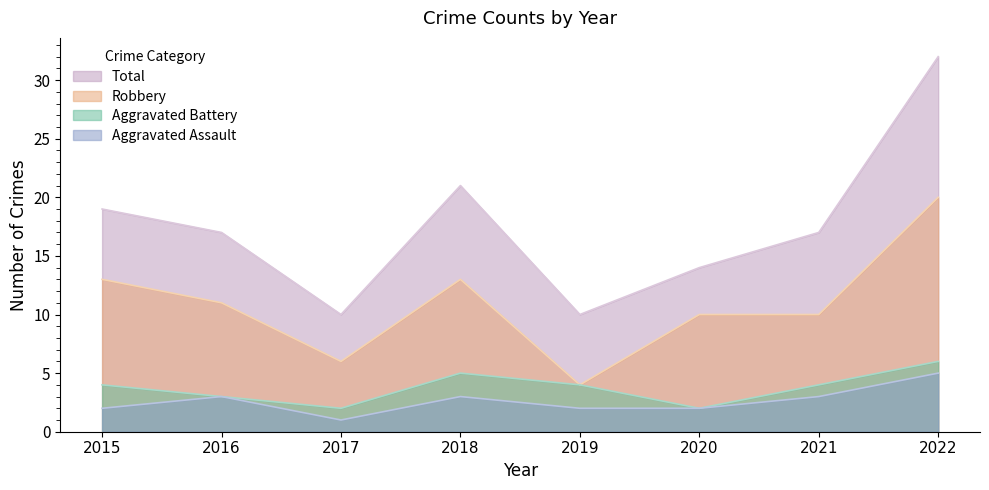

At which category does Robbery reach its first local valley?

2017